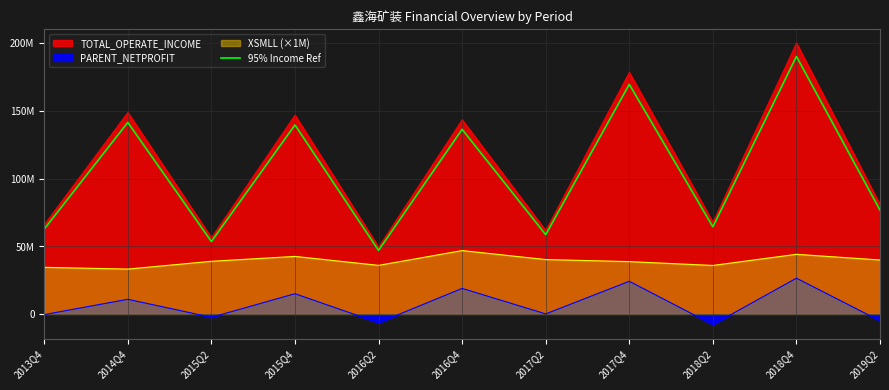

How many data points does each series have?

11